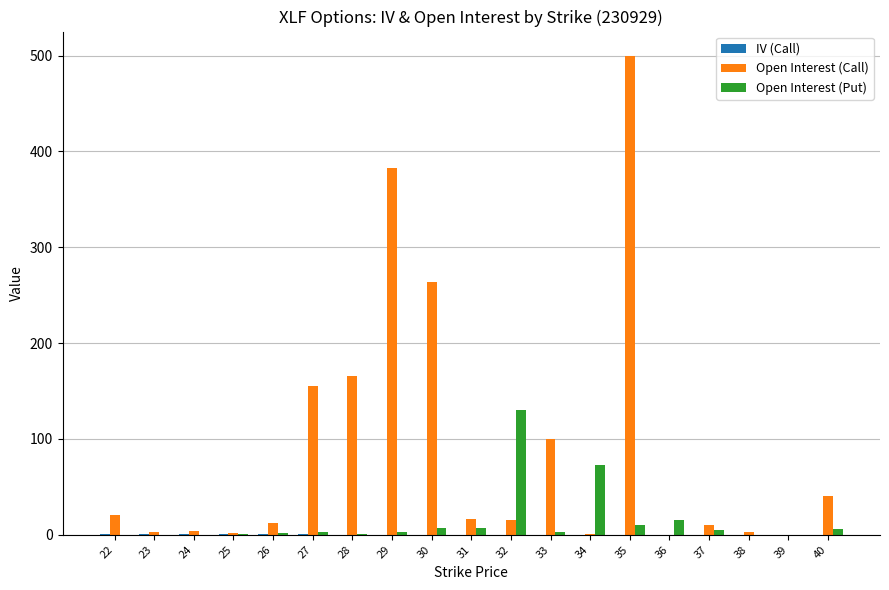

What is the highest value of the Open Interest (Put) series?

130.0